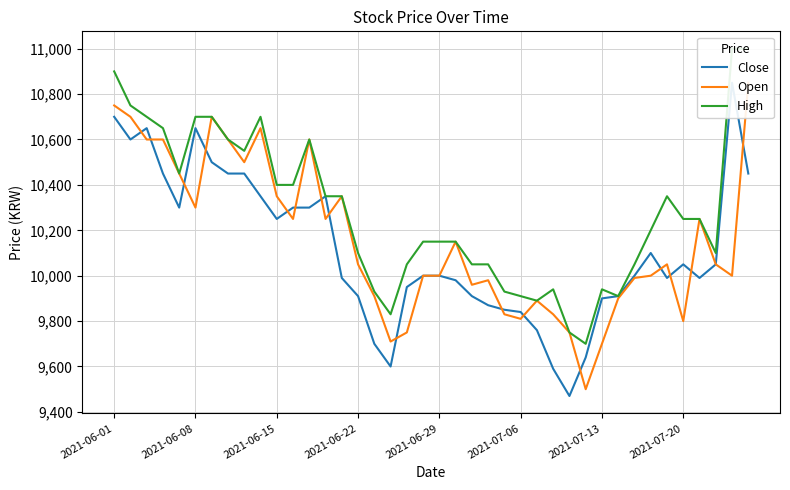

Where is High nearest to the value 10350?

13